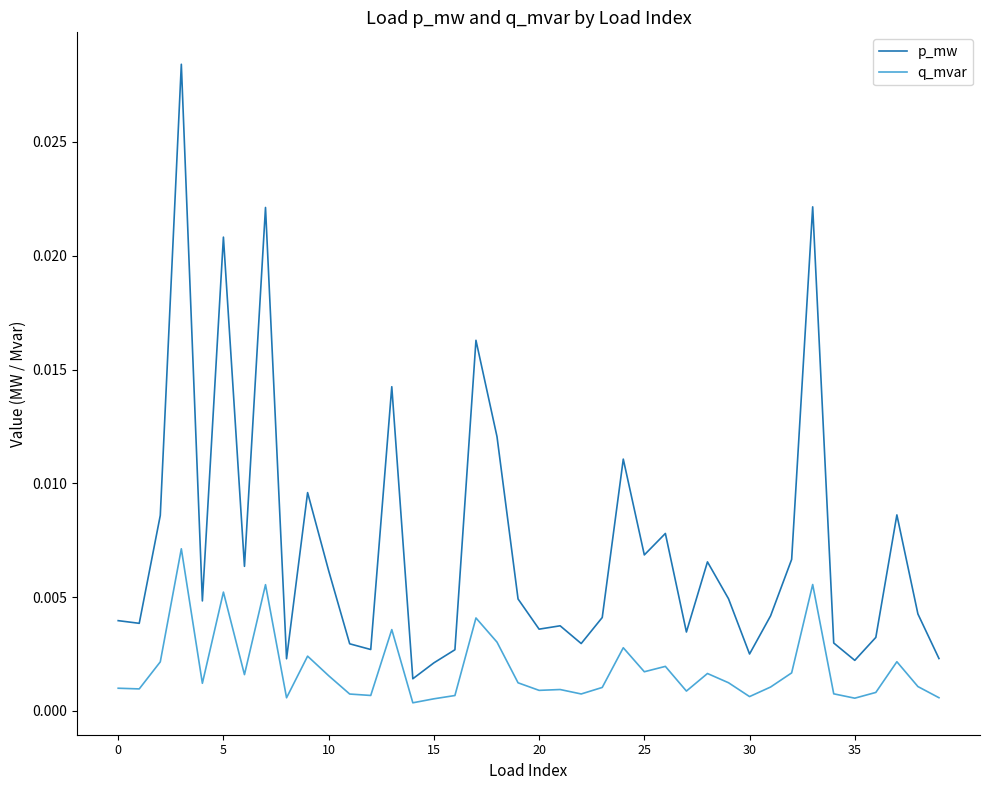

True or false: p_mw and q_mvar cross at least once.

False